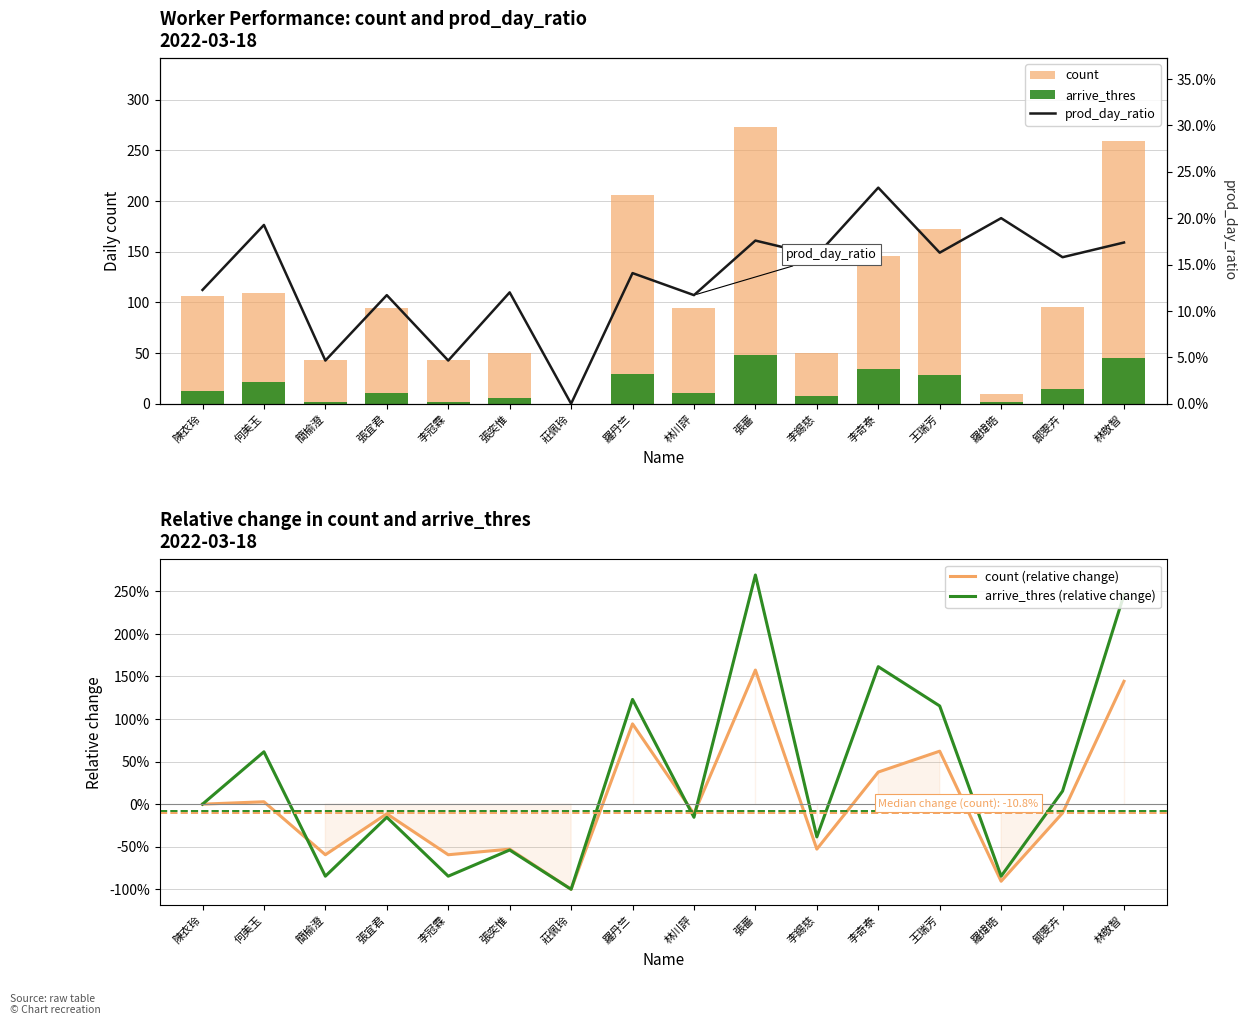

How many positive values does the prod_day_ratio series have?

15